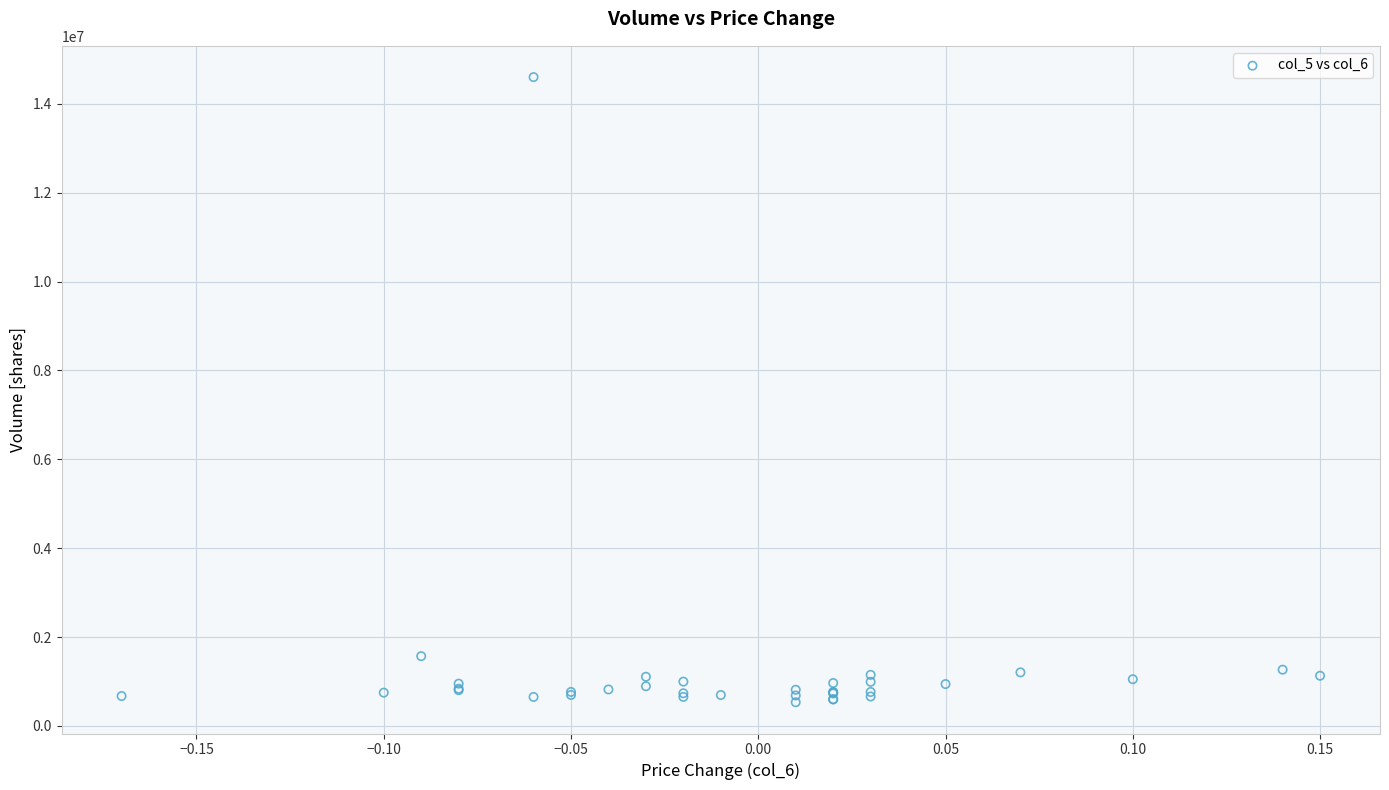

What Y value in the scatter plot is closest to 7567000?

1570000